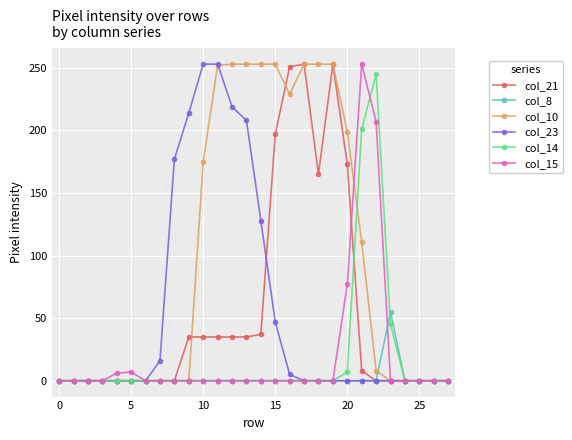

Which series has the largest total across all categories?

col_10